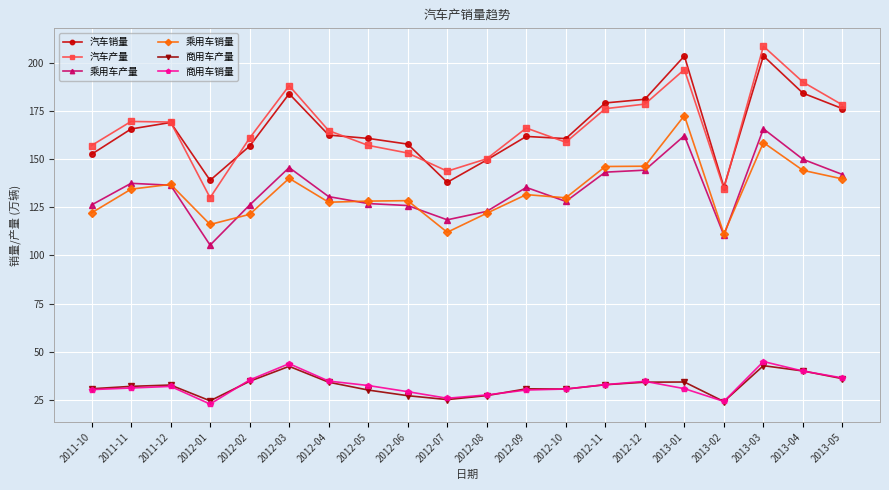

Which series has the widest spread of values?

汽车产量